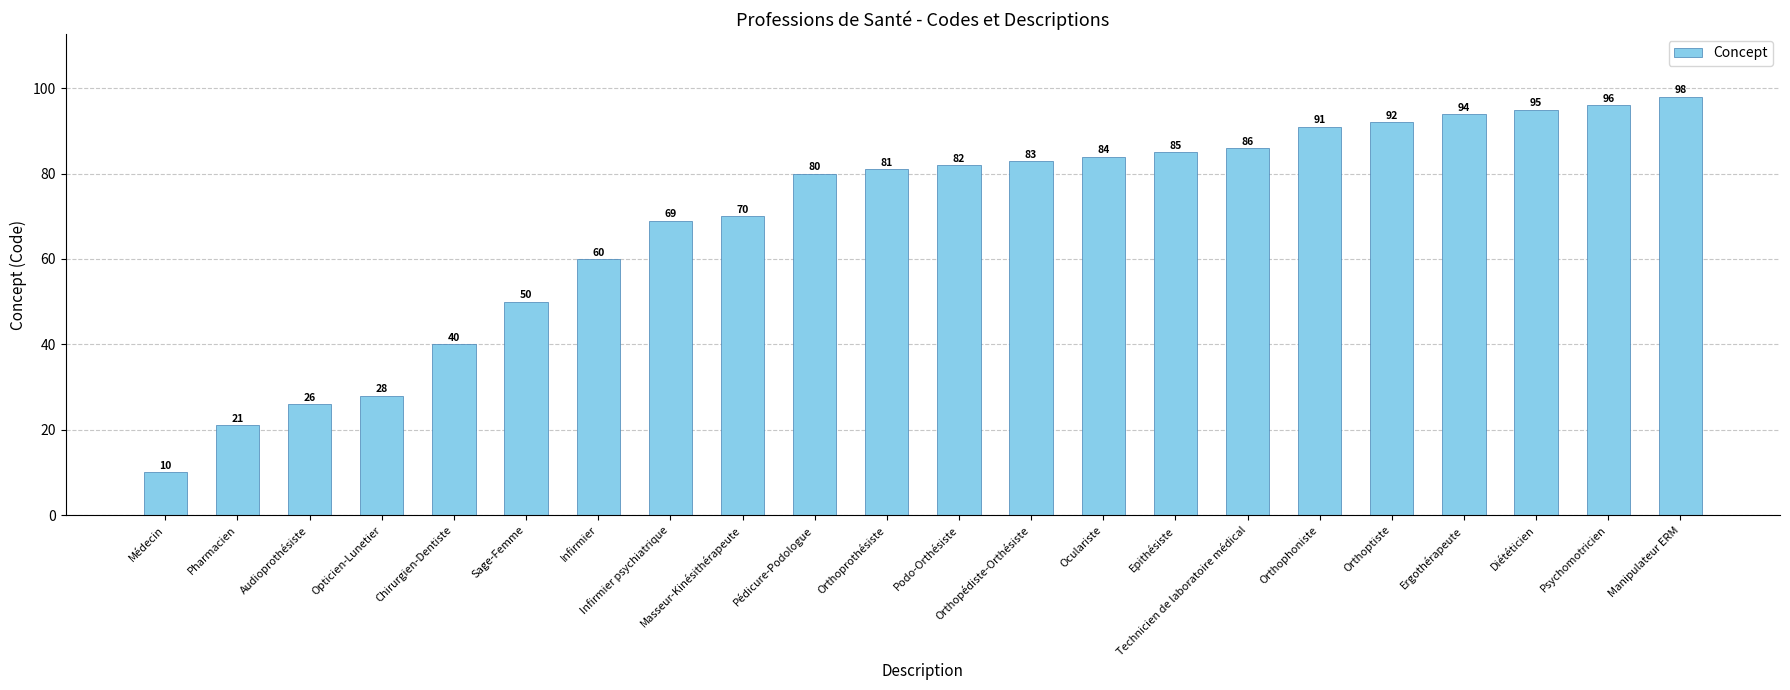

Where is the data nearest to the value 54?

Sage-Femme